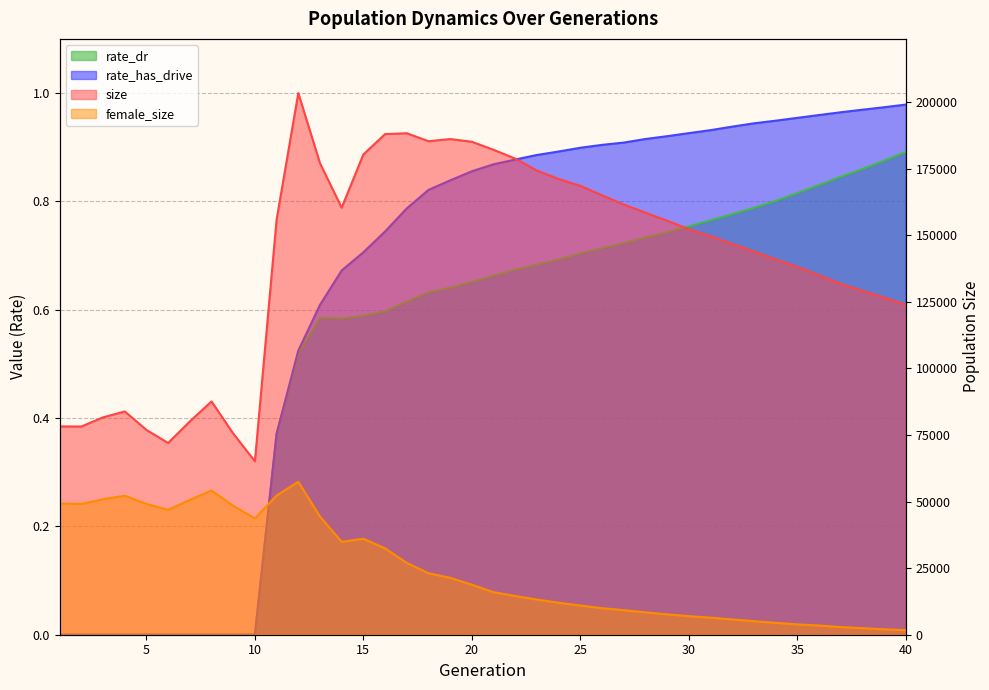

Which series has the largest total across all categories?

size